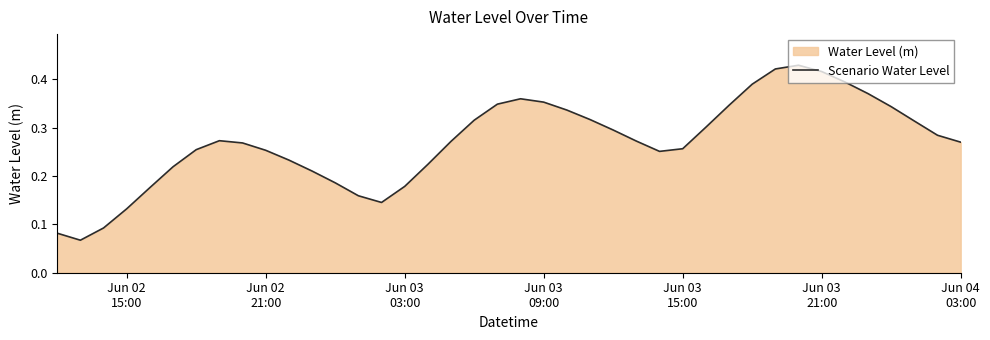

What is the greatest value displayed?

0.4